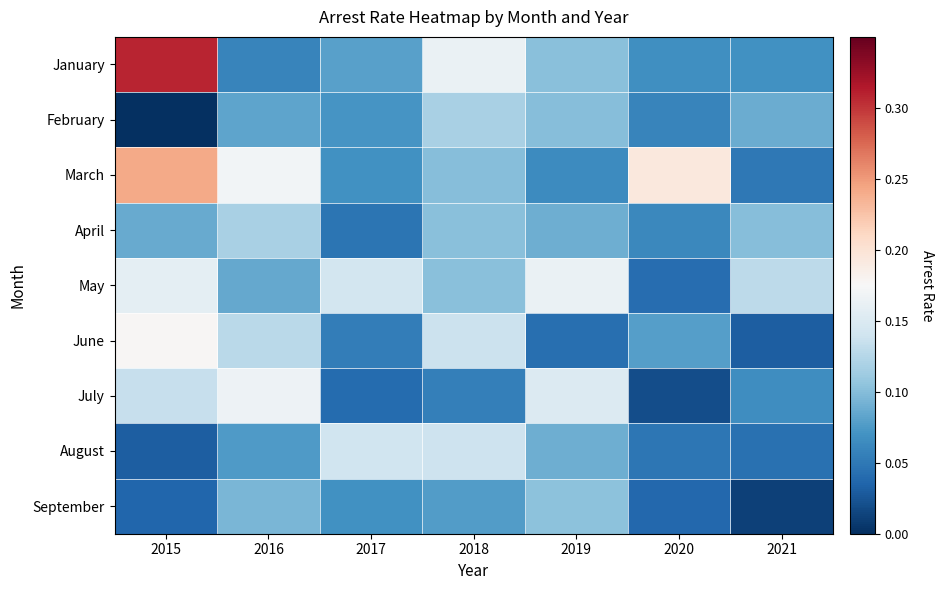

At 2015, list the series in order from largest to smallest.

January, March, June, May, July, April, September, August, February